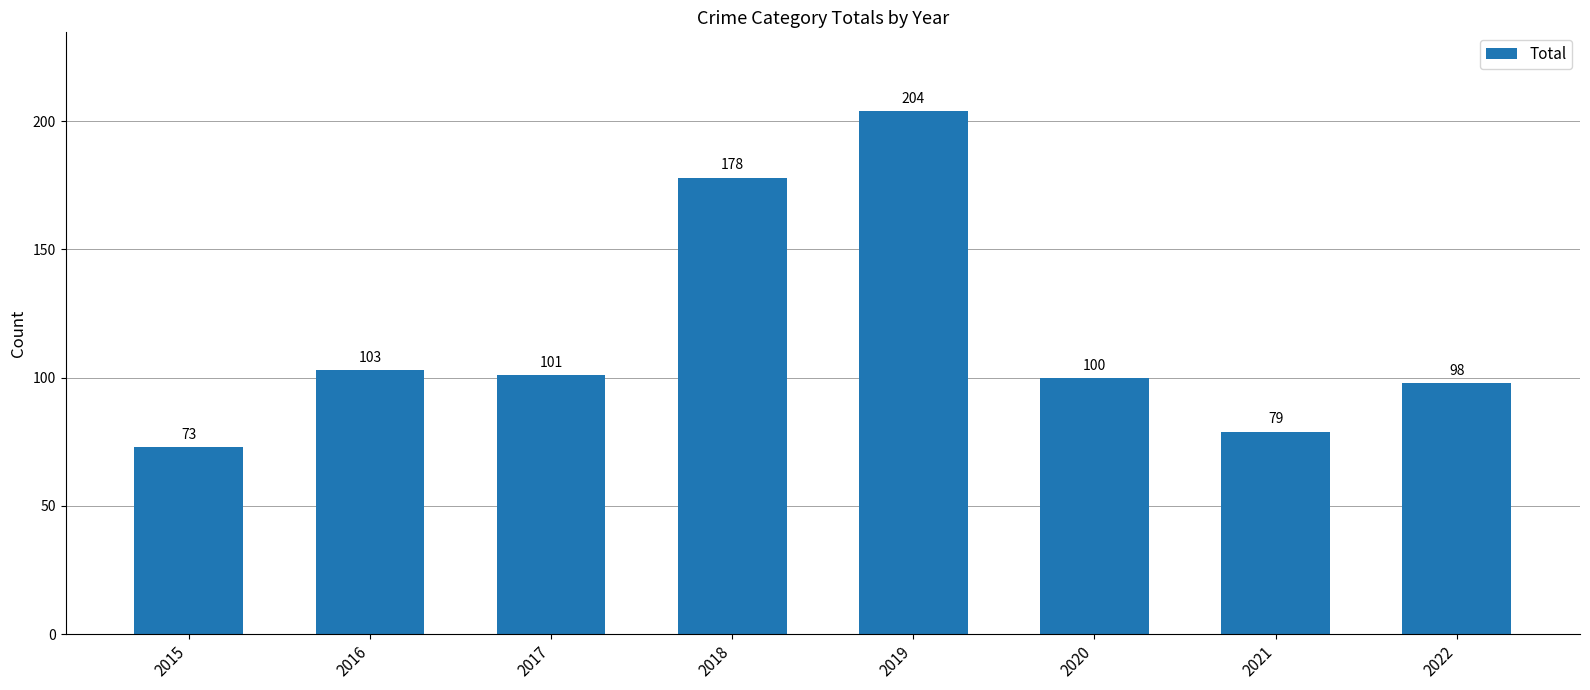

How many data points are less than 101?

4